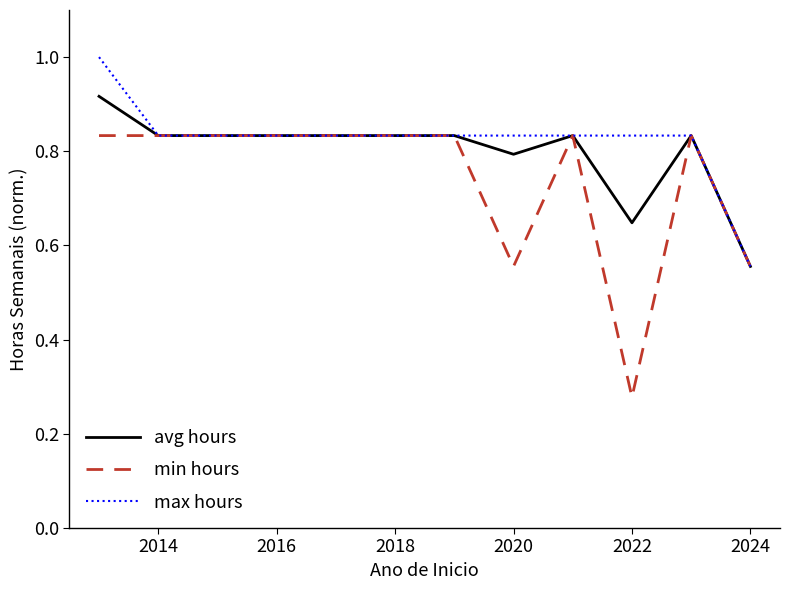

Which series has the largest range (max minus min)?

min hours